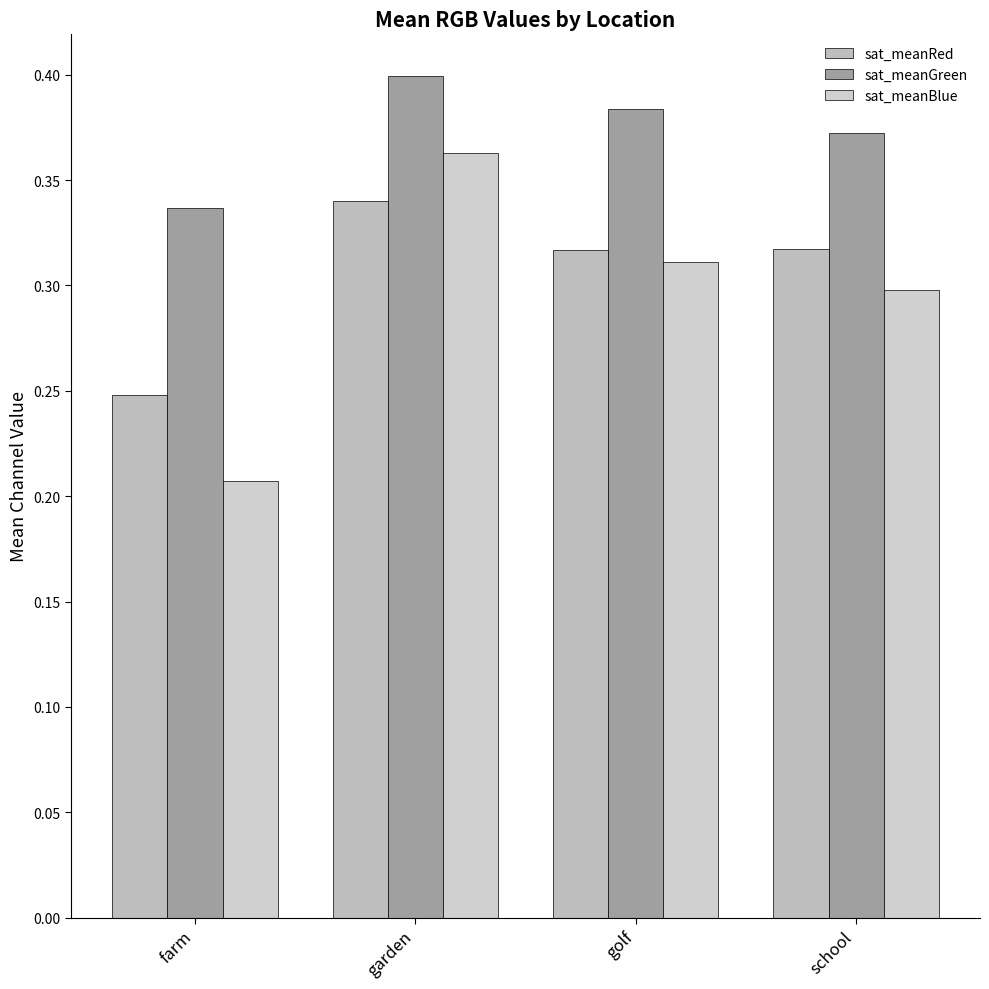

Is the value of sat_meanRed at farm greater than the value of sat_meanBlue at school?

No